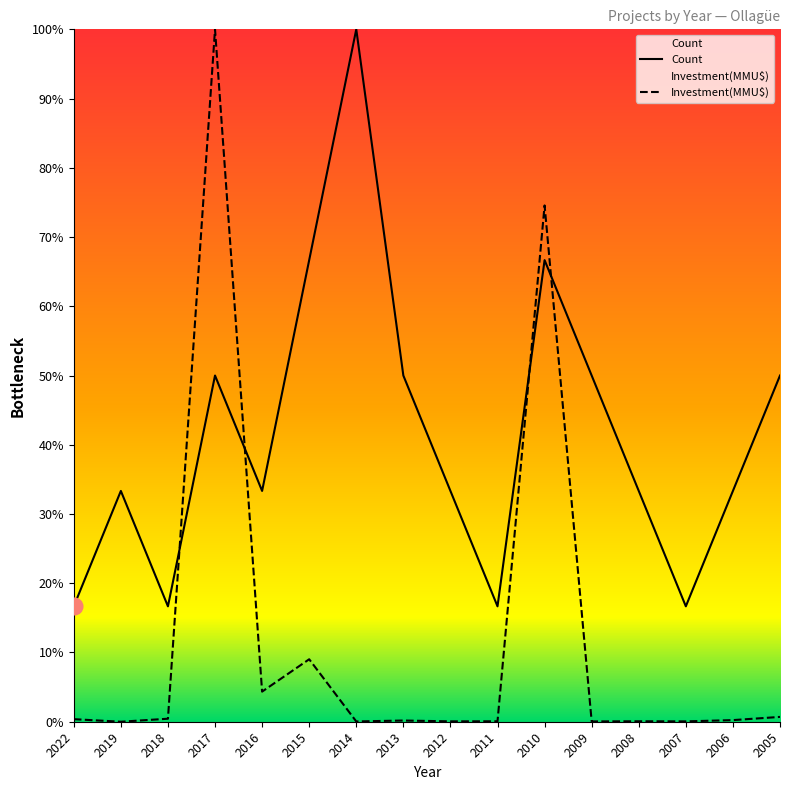

The value of Count at 2005 is 69.7. True or false?

False